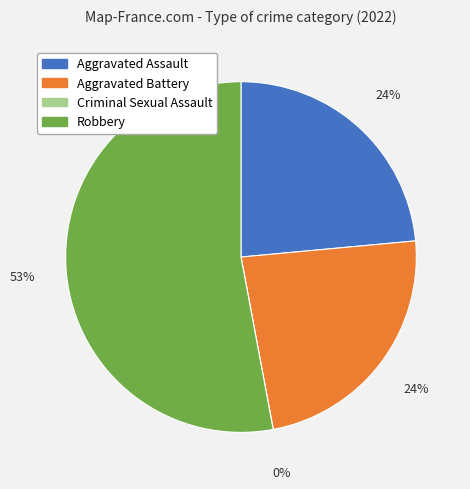

True or false: Aggravated Battery accounts for 33% of the total.

False